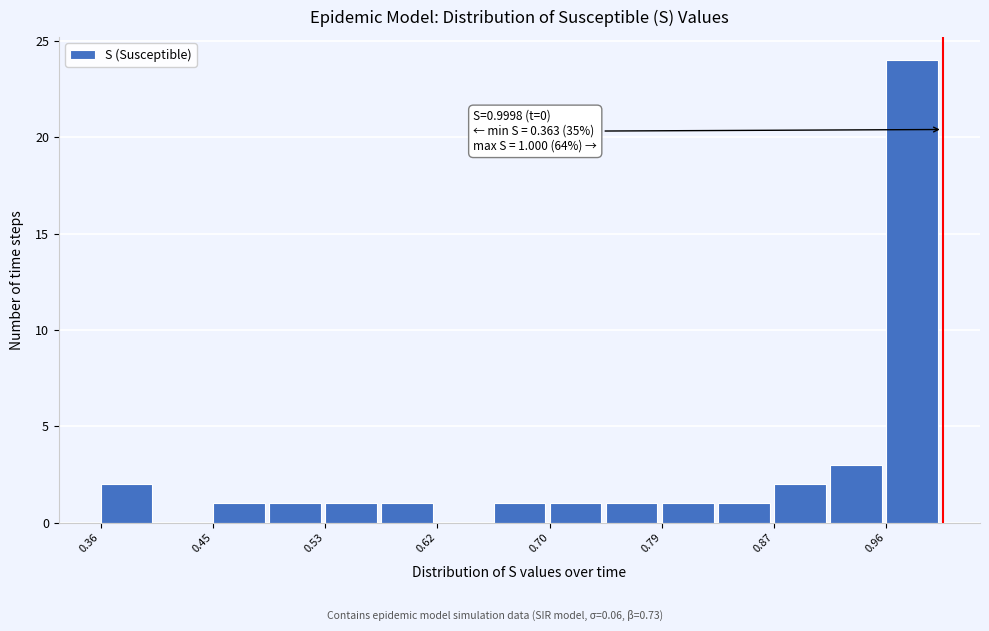

Which range on the x-axis has the tallest bar?

0.96 to 1.00